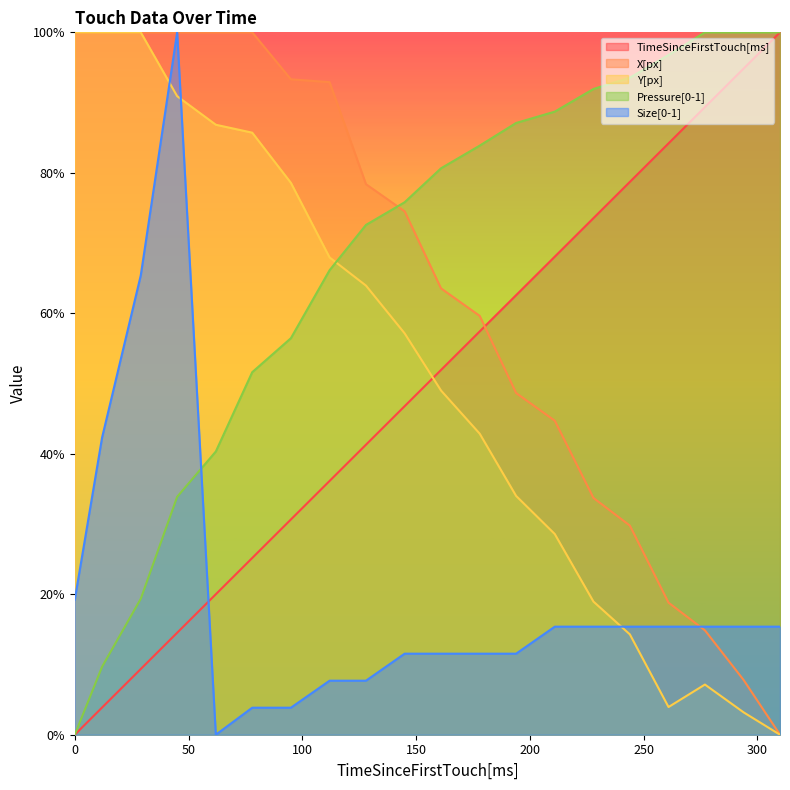

At which label is Y[px] closest to 0?

310